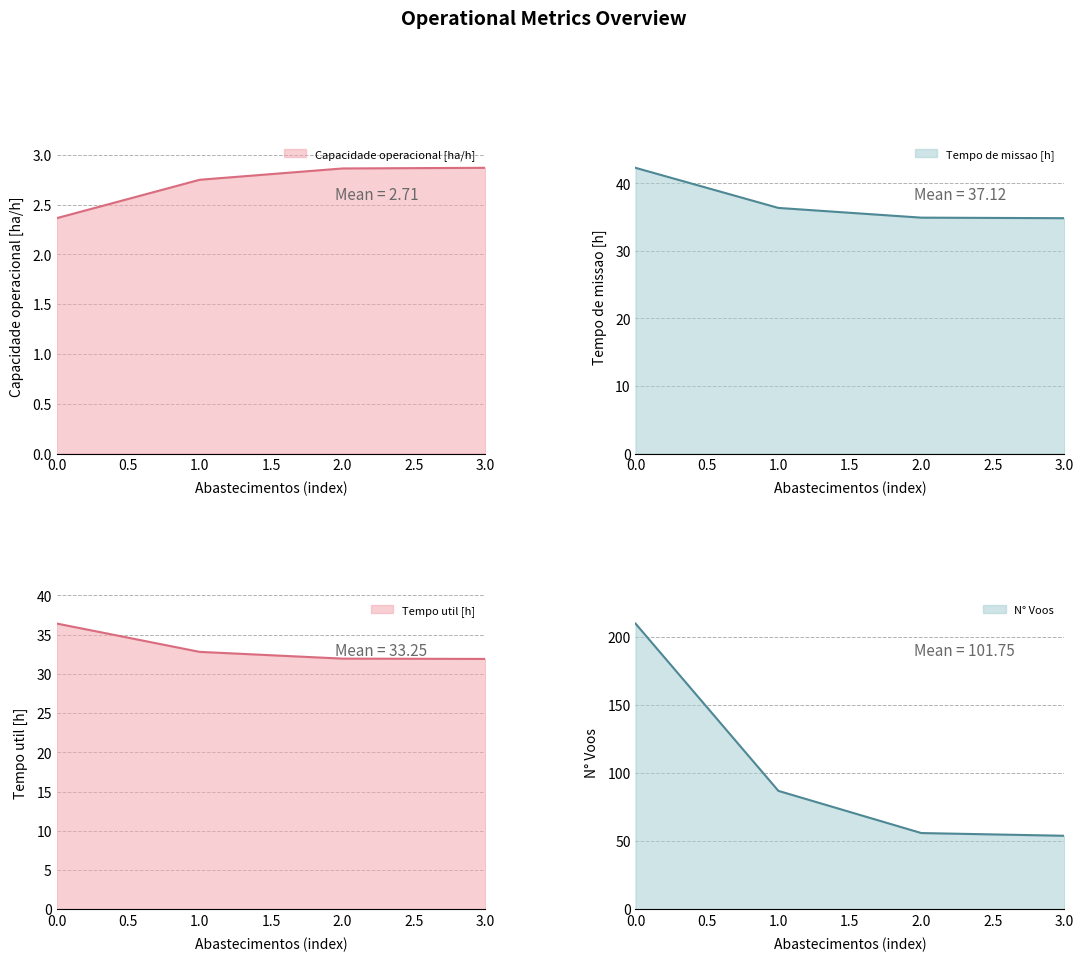

How many lines are shown in the chart?

4